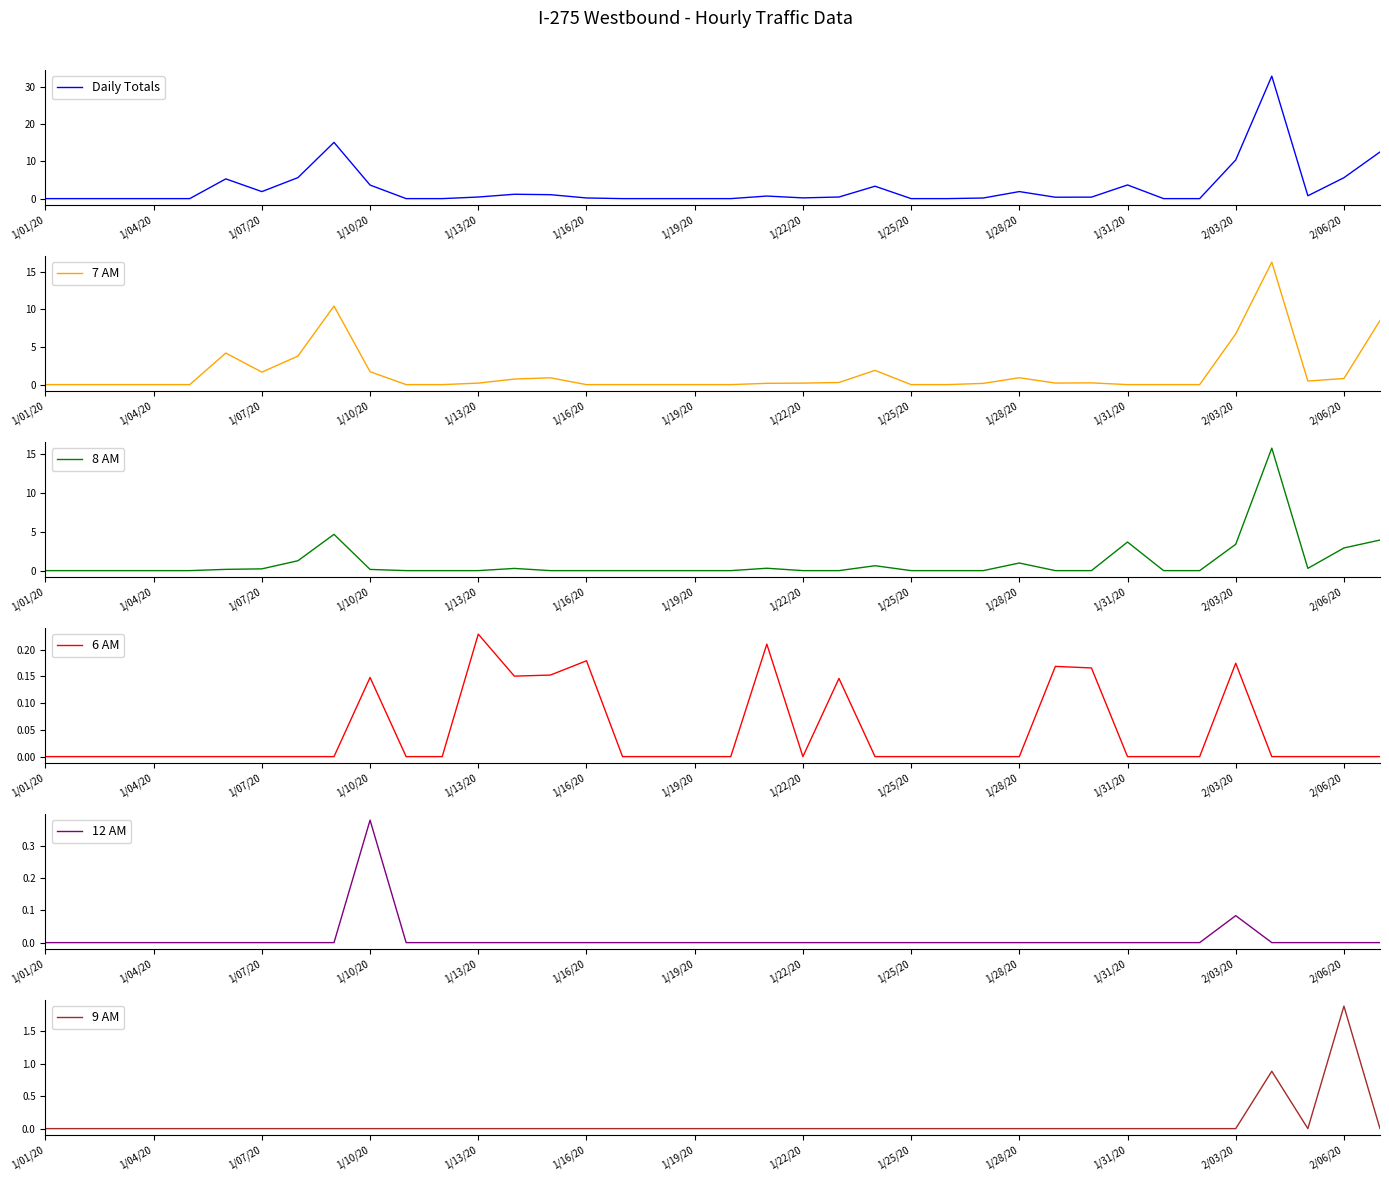

The 6 AM series shows -0.2 at 17. True or false?

False